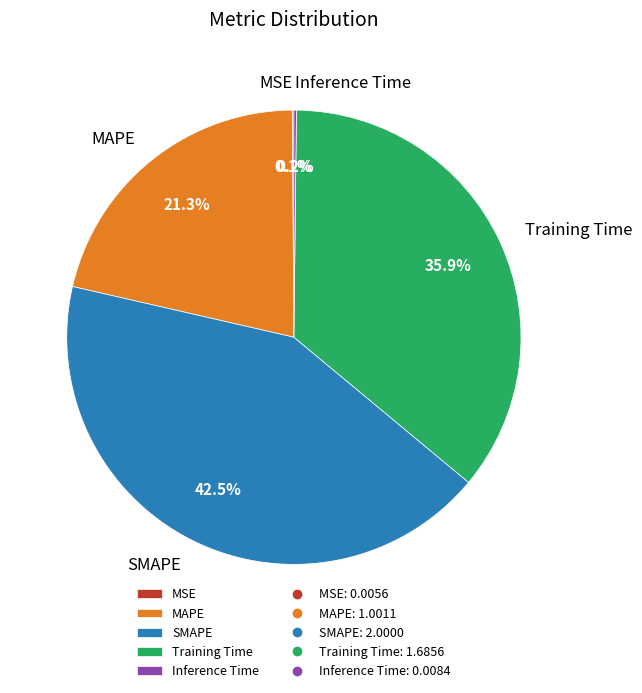

Is there a majority slice in this chart?

No